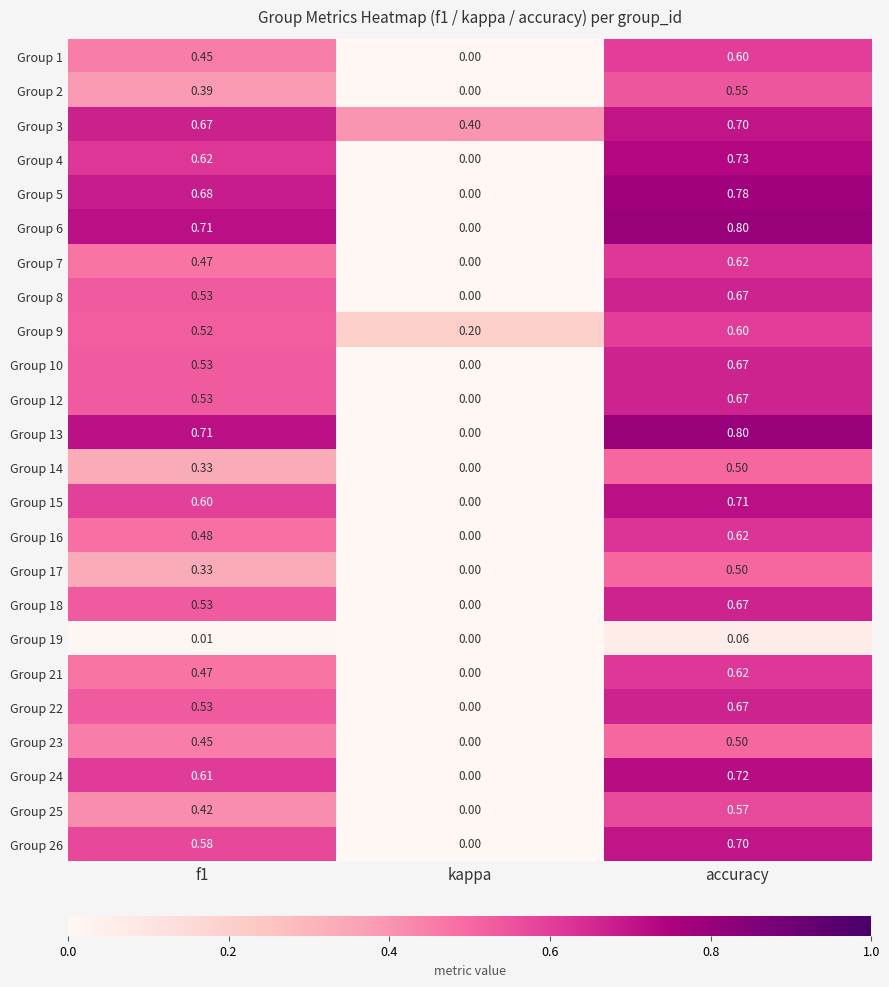

At which category does the chart reach its minimum across all series?

kappa